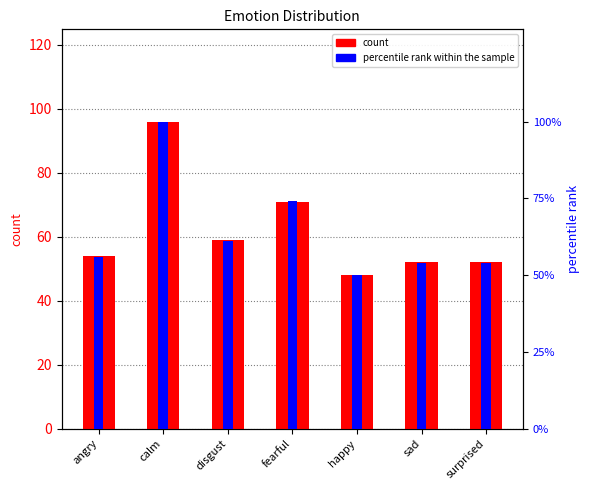

Reading left to right, transcribe all the data shown in this chart.

count: 54	96	59	71	48	52	52
percentile rank within the sample: 56	100	61	74	50	54	54